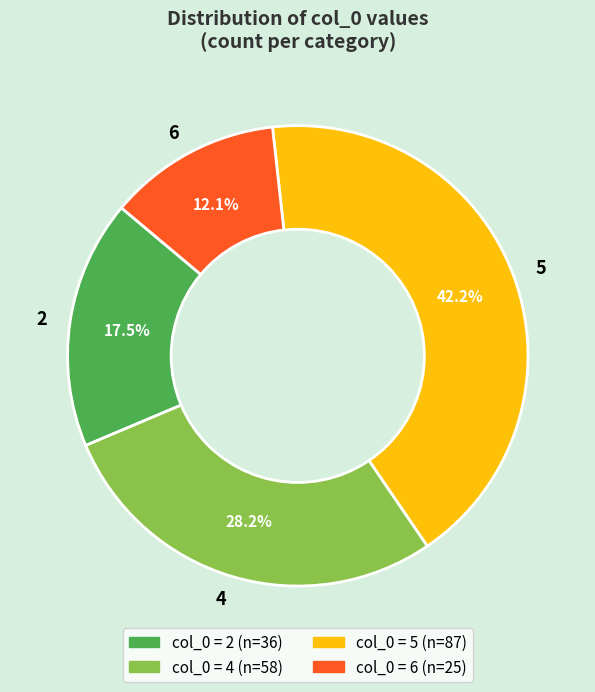

True or false: 4 accounts for 9% of the total.

False